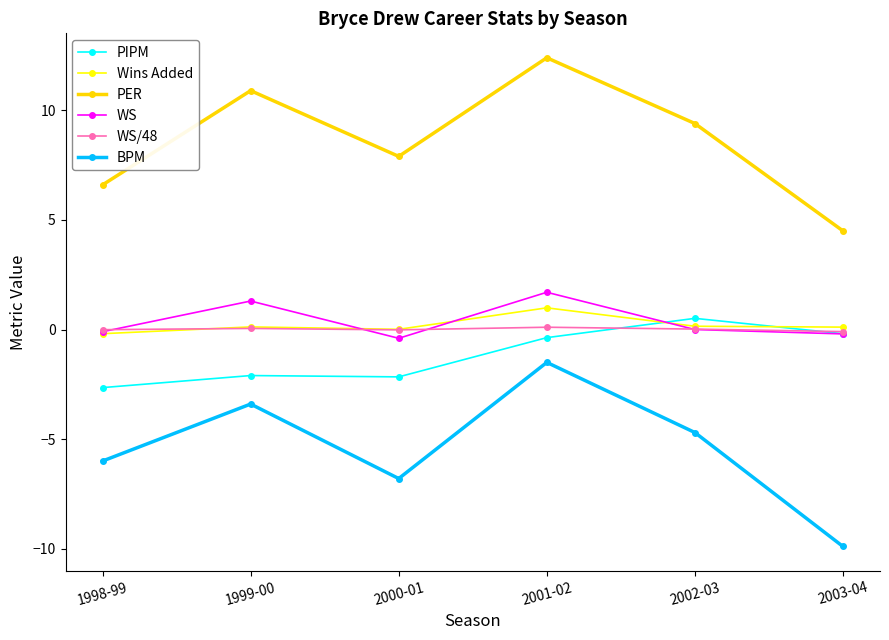

True or false: PIPM and PER cross at least once.

False